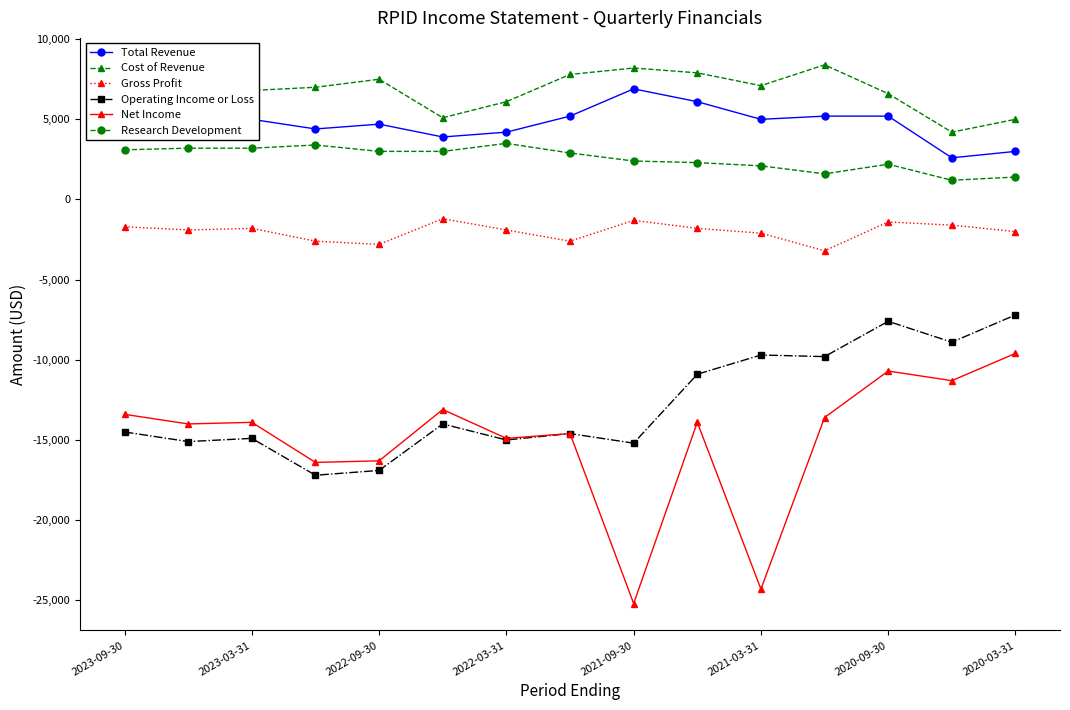

True or false: Research Development and Operating Income or Loss cross at least once.

False